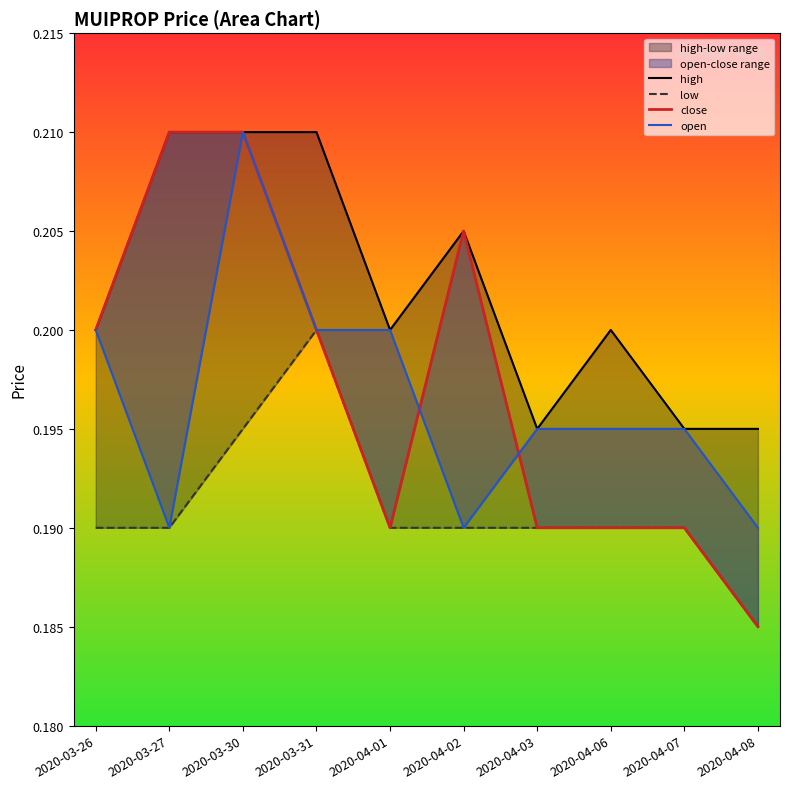

What is the total value across all series at 2020-04-03?

0.8